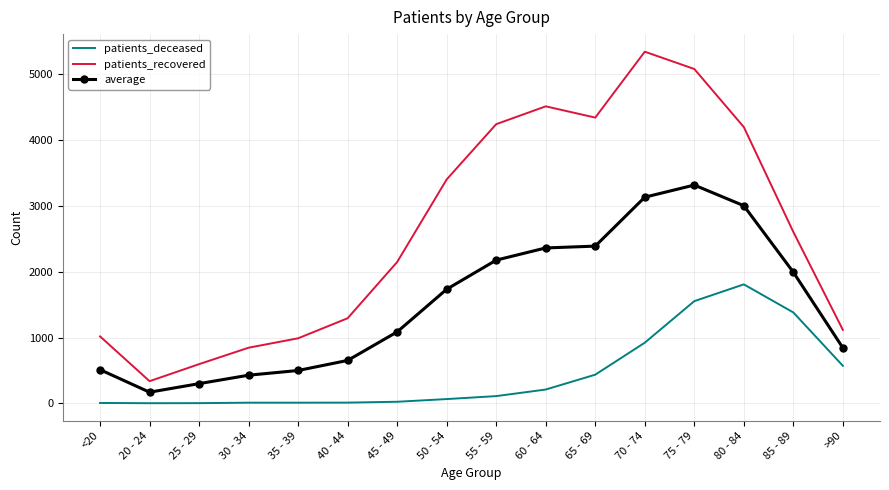

True or false: patients_recovered and patients_deceased cross at least once.

False